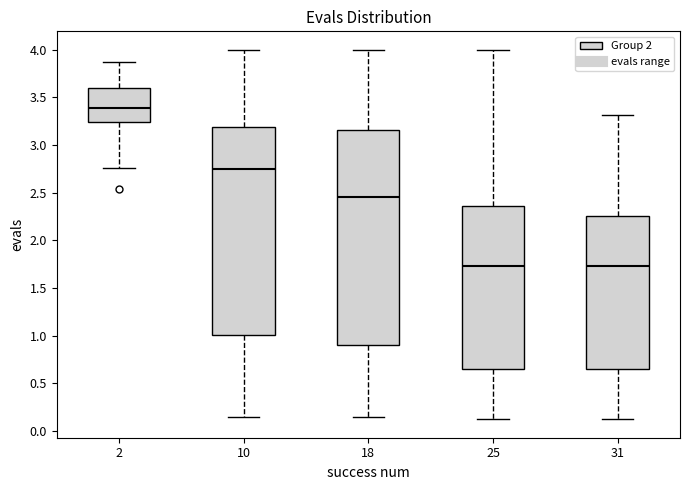

Reading left to right, transcribe this box plot: for each box, give where its median line is, the range the box spans, and where its two whiskers end, as read against the y-axis. The values are not printed on the chart, so give them approximately, as read against the axis.

2: median 3.40, box 3.25 to 3.60, whiskers 2.75 to 3.85
10: median 2.75, box 1.00 to 3.20, whiskers 0.15 to 4.00
18: median 2.45, box 0.90 to 3.15, whiskers 0.15 to 4.00
25: median 1.75, box 0.65 to 2.35, whiskers 0.10 to 4.00
31: median 1.75, box 0.65 to 2.25, whiskers 0.10 to 3.30